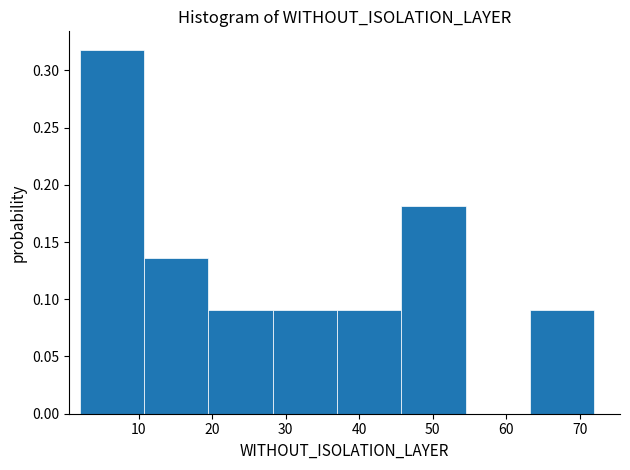

Reading left to right, list every bar in this chart as the range it spans on the x-axis followed by its height. Neither the bar edges nor the heights are printed on the chart, so give them approximately, as read against the axes.

2 to 11: 0.320
11 to 20: 0.135
20 to 28: 0.090
28 to 37: 0.090
37 to 46: 0.090
46 to 55: 0.180
55 to 63: 0
63 to 72: 0.090